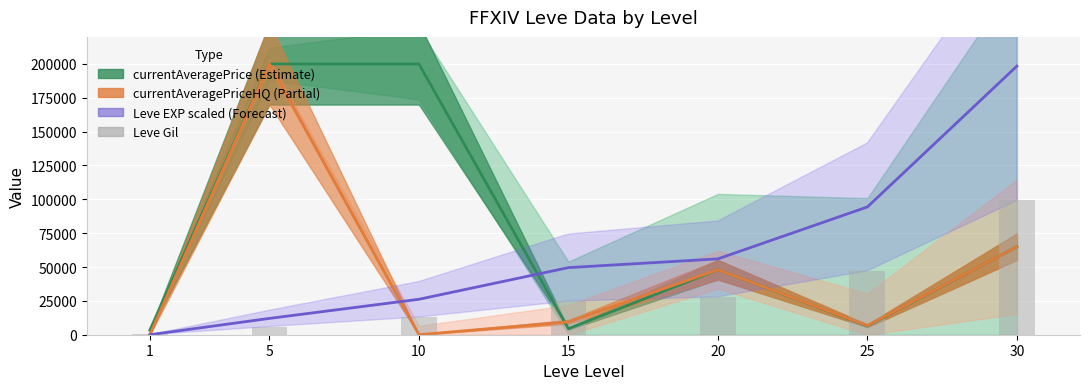

What are all the series names shown in the legend?

currentAveragePrice, currentAveragePriceHQ, Leve EXP (scaled), Leve Gil